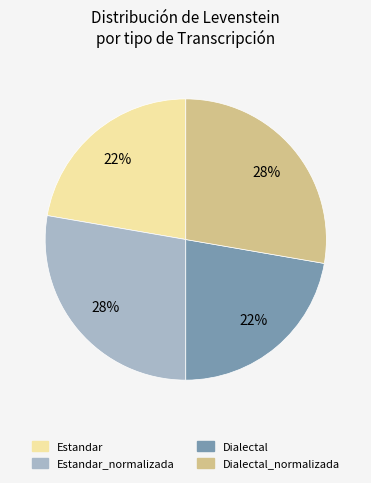

Is there any slice that represents more than half of the pie?

No